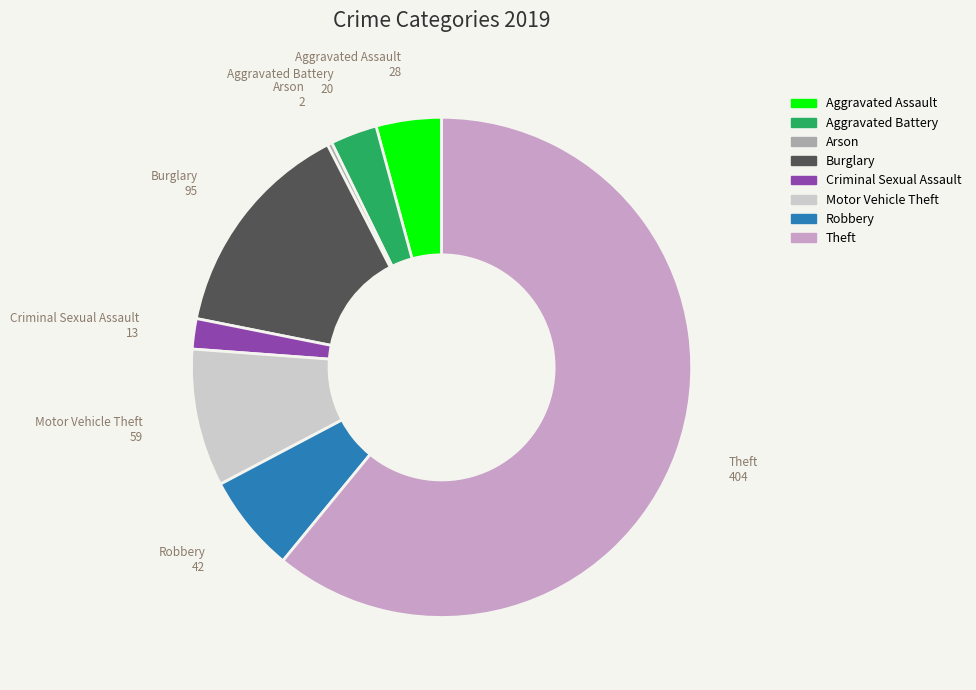

Is it true that Aggravated Assault is 4% of the pie?

True